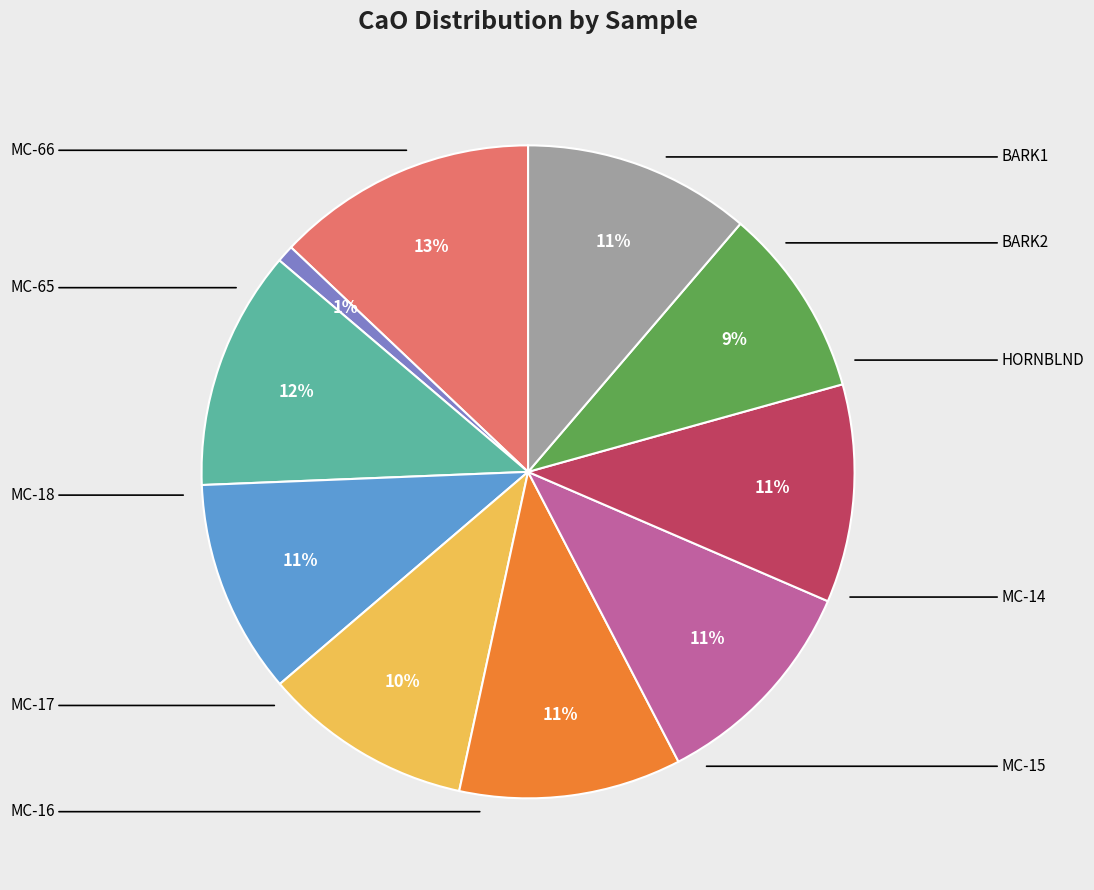

To the nearest percent, what is the average slice percentage?

10%